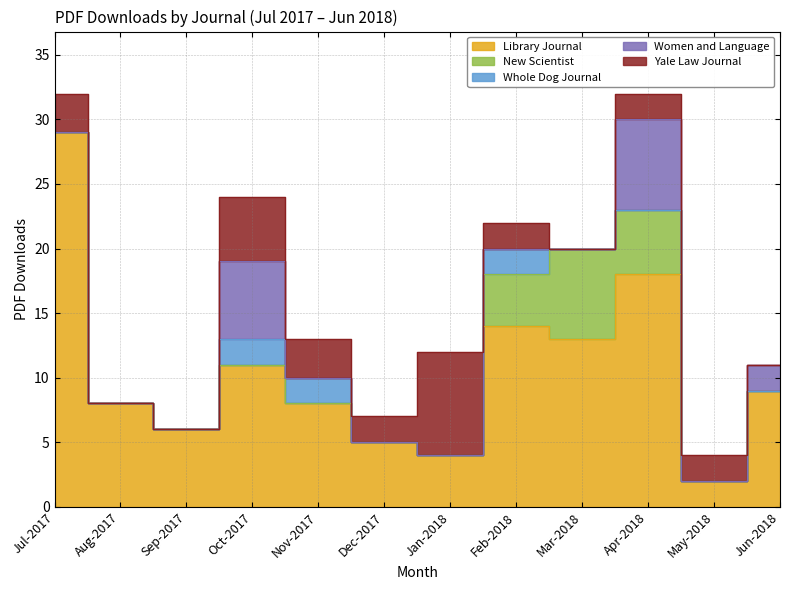

At which category is the sum across all series the highest?

Jul-2017